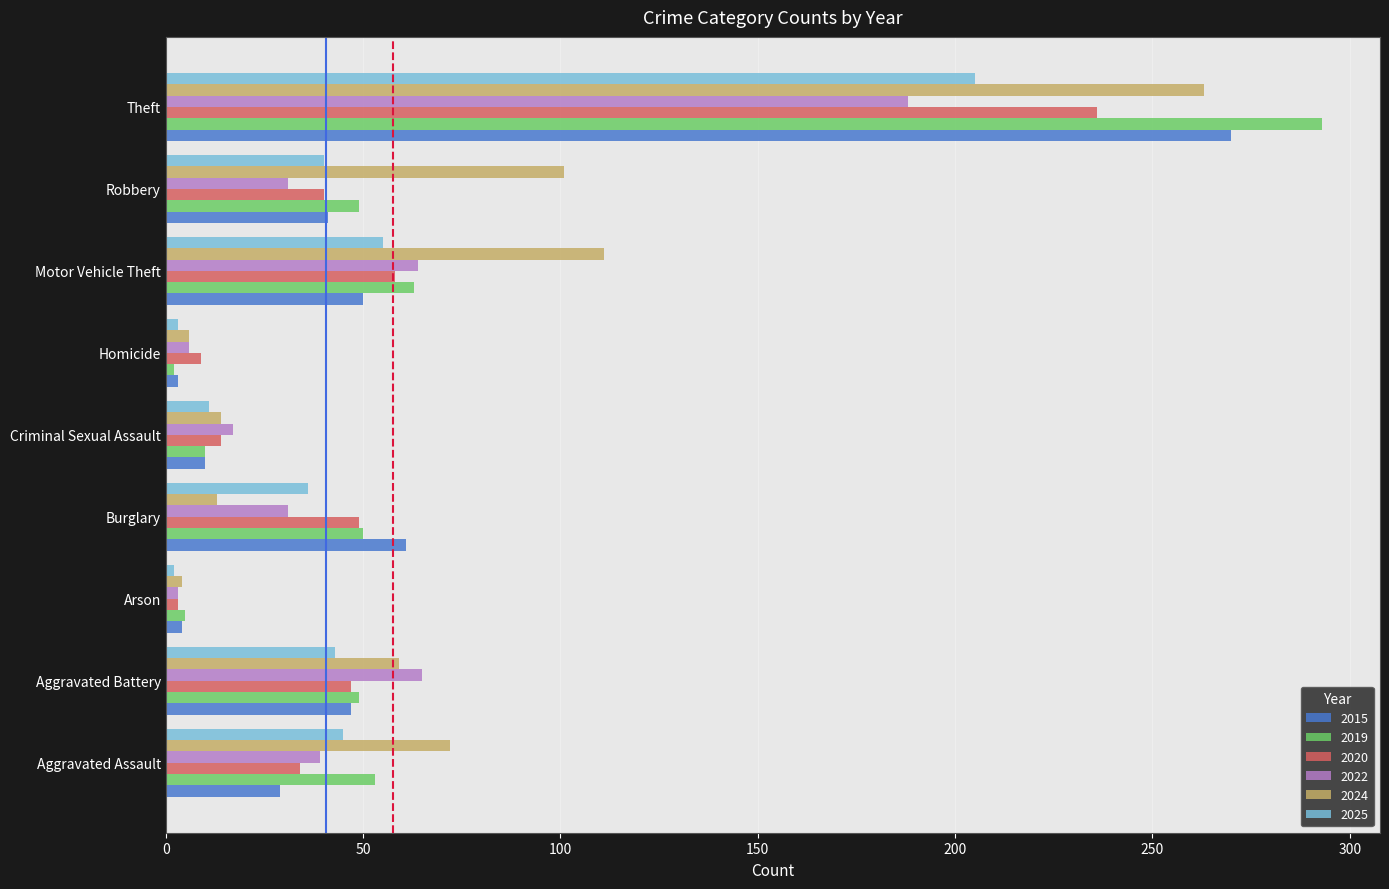

What is the maximum value for 2015?

270